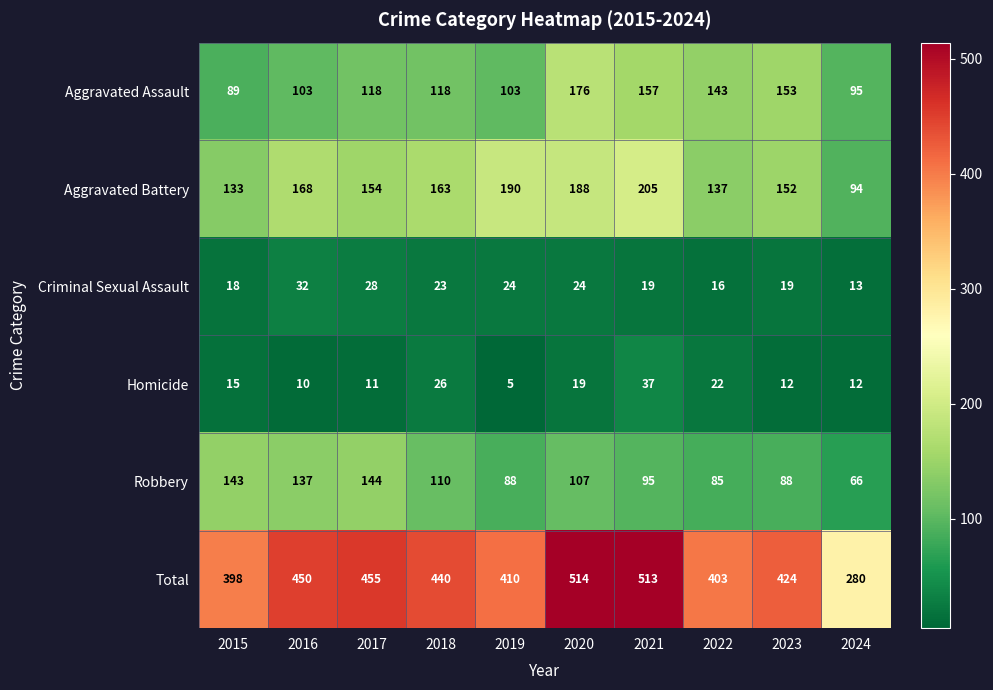

What is the average value of the Aggravated Assault series?

126